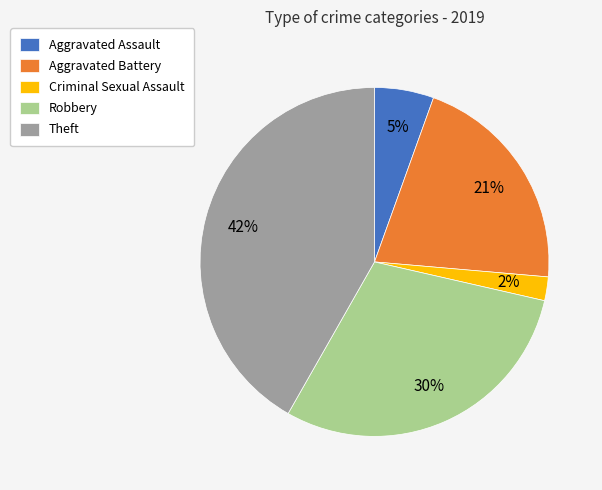

The Robbery slice represents 36% of the pie. True or false?

False